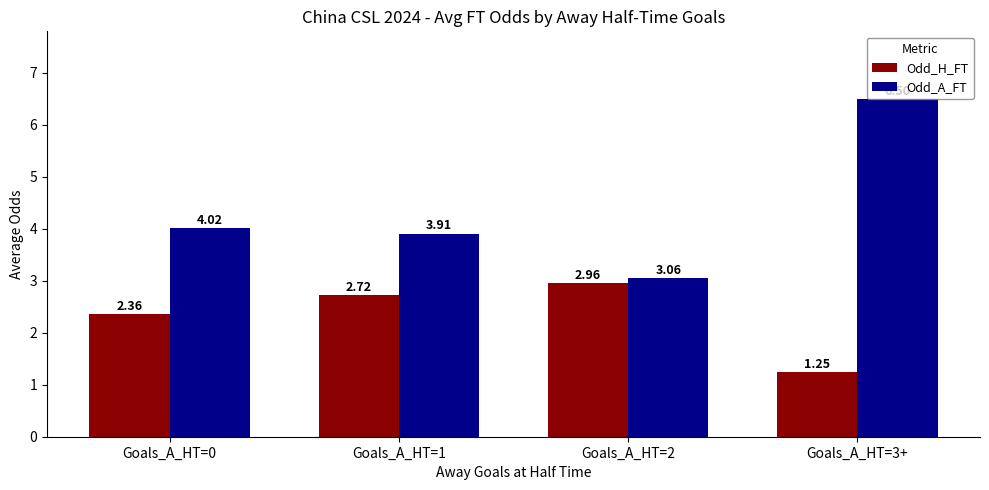

How many data points in Odd_A_FT are above 4?

2